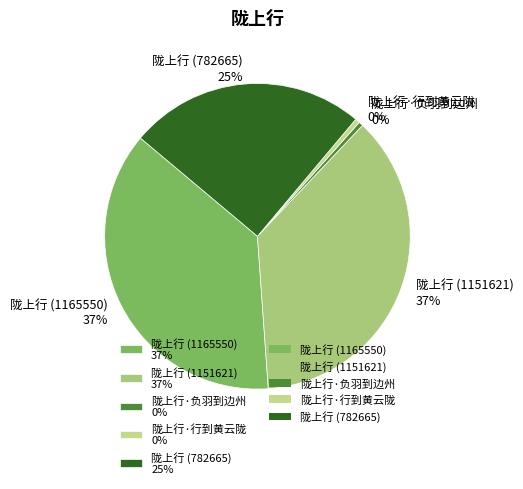

What percentage is the 陇上行 (1165550) slice, to the nearest percent?

37%